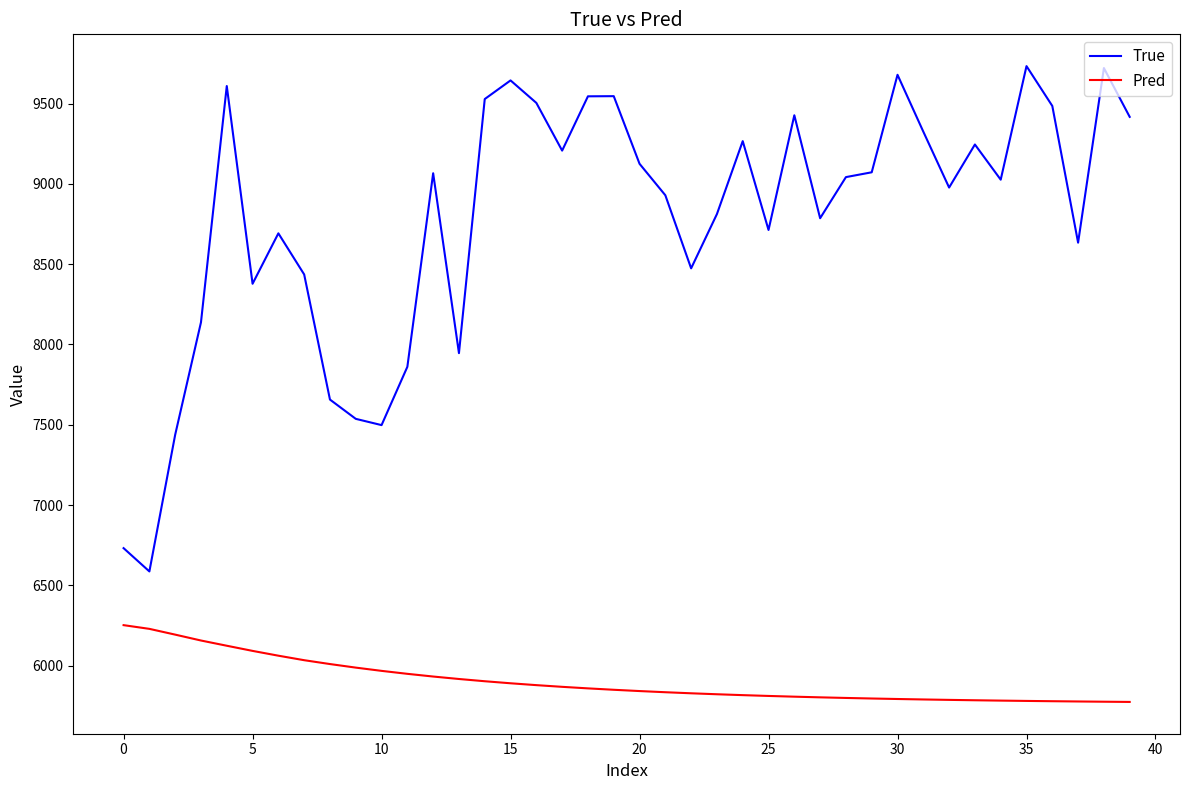

List the series in order of their peak value, lowest first.

Pred, True